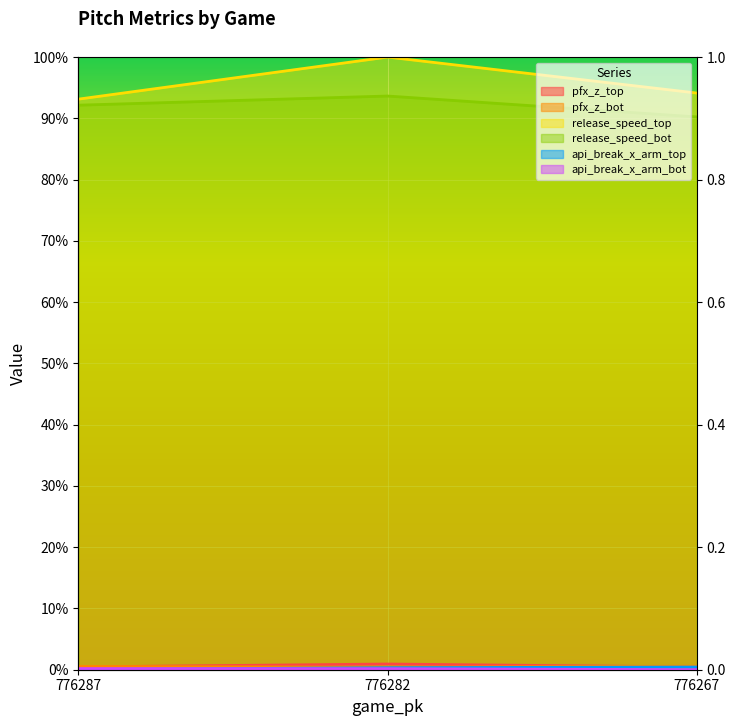

Between 776282 and 776267, which is larger?

776282